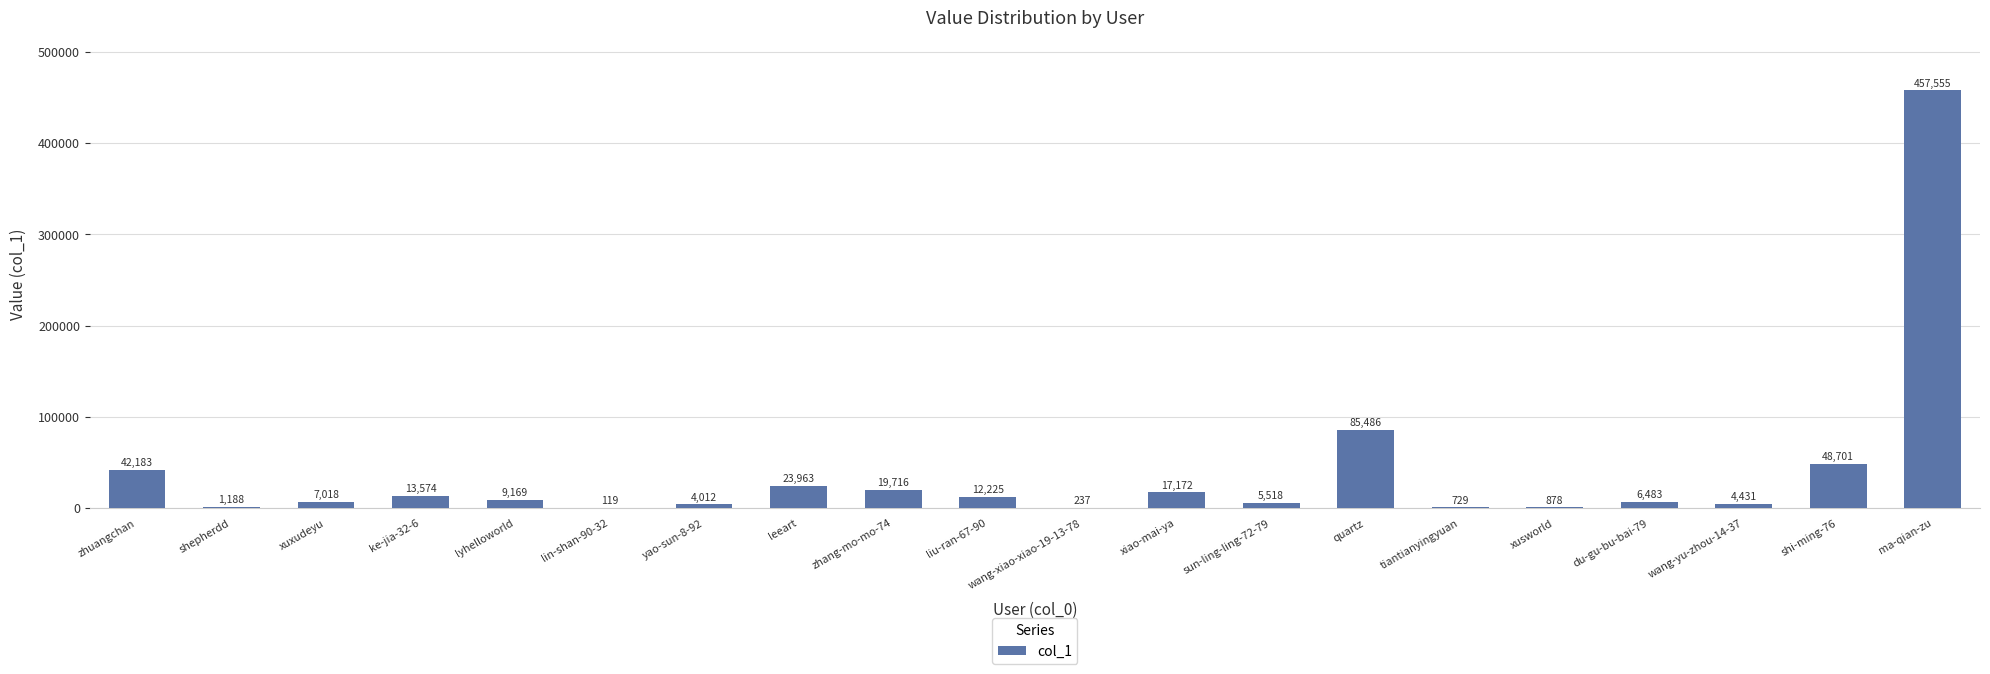

Reading left to right, extract all data points from this chart.

zhuangchan=42183	shepherdd=1188	xuxudeyu=7018	ke-jia-32-6=13574	lyhelloworld=9169	lin-shan-90-32=119	yao-sun-8-92=4012	leeart=23963	zhang-mo-mo-74=19716	liu-ran-67-90=12225	wang-xiao-xiao-19-13-78=237	xiao-mai-ya=17172	sun-ling-ling-72-79=5518	quartz=85486	tiantianyingyuan=729	xusworld=878	du-gu-bu-bai-79=6483	wang-yu-zhou-14-37=4431	shi-ming-76=48701	ma-qian-zu=457555